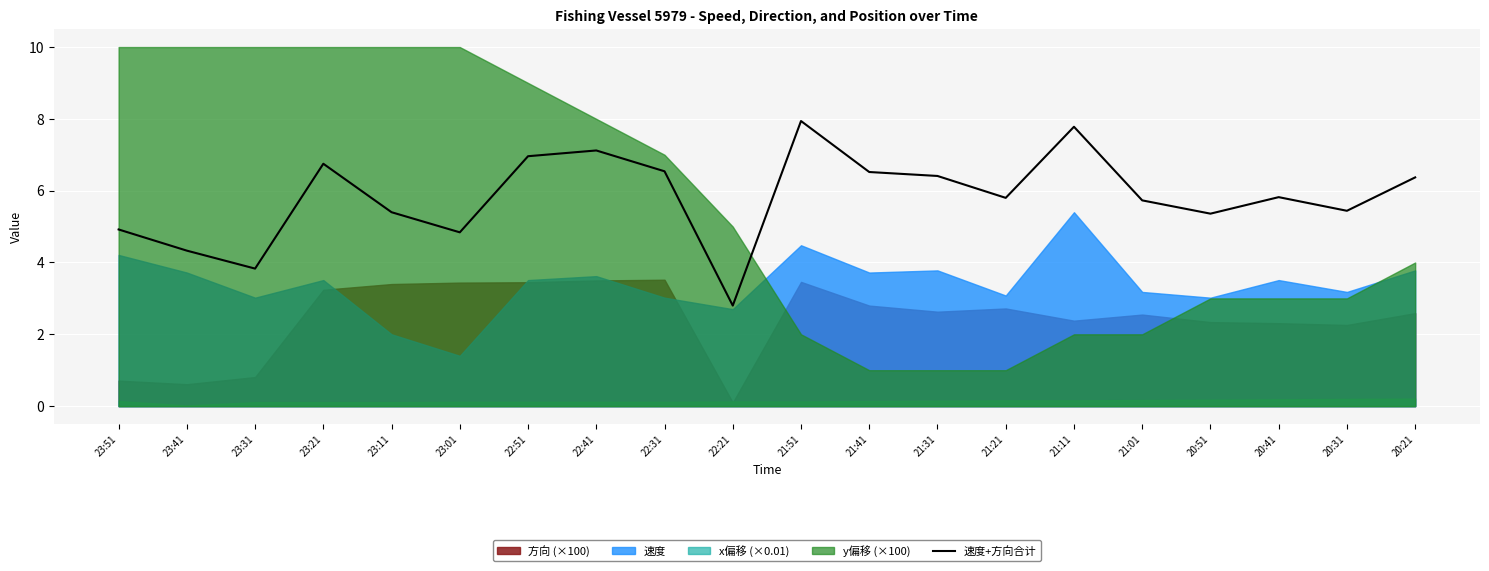

Rank the categories by value from lowest to highest.

22:21, 23:31, 23:41, 23:01, 23:51, 20:51, 23:11, 20:31, 21:01, 21:21, 20:41, 20:21, 21:31, 21:41, 22:31, 23:21, 22:51, 22:41, 21:11, 21:51